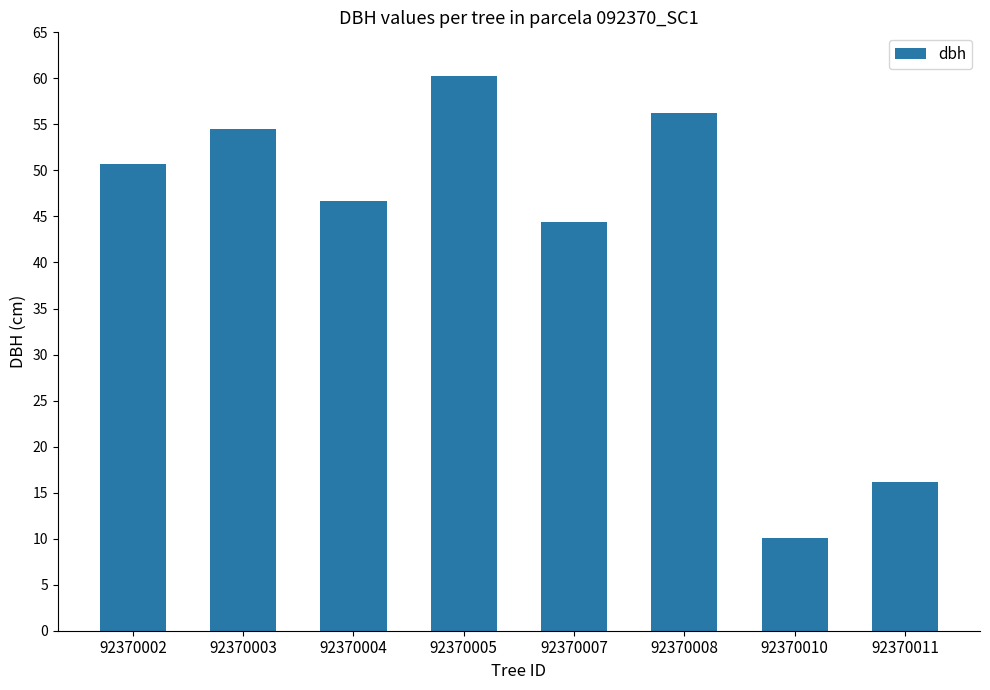

Which label corresponds to the largest value in the chart?

92370005